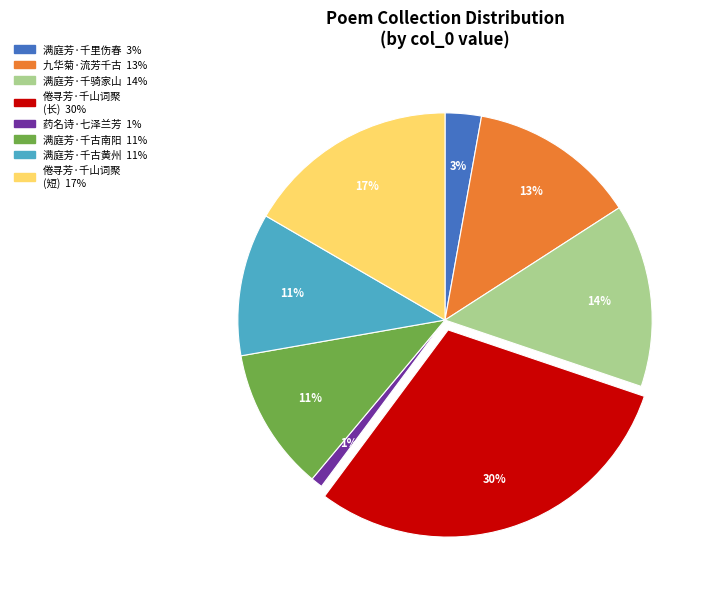

Does any single category account for the majority?

No